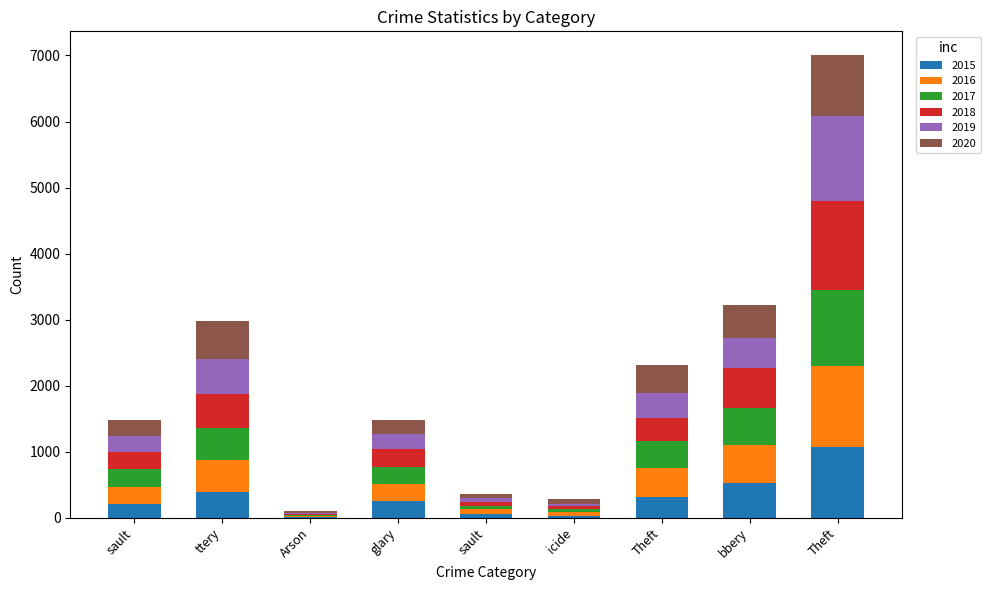

What is the difference between the maximum and minimum values in the 2017 series?

1137